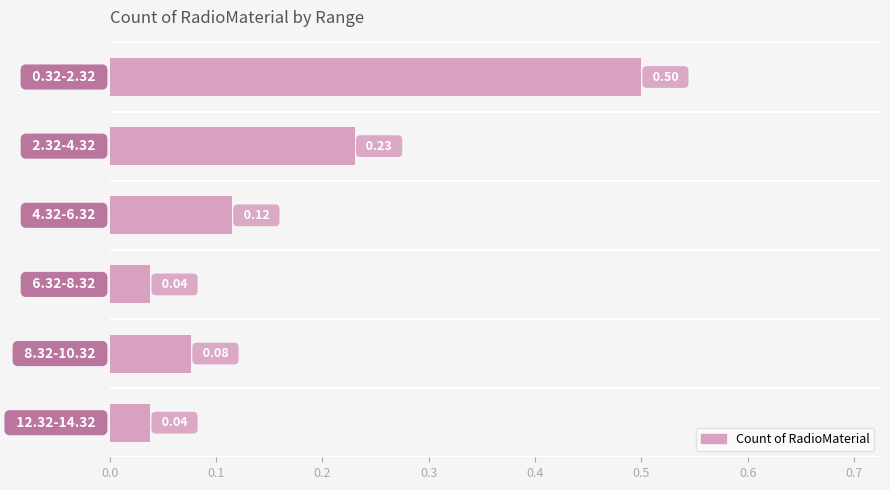

What is the difference between the maximum and second lowest values?

0.5